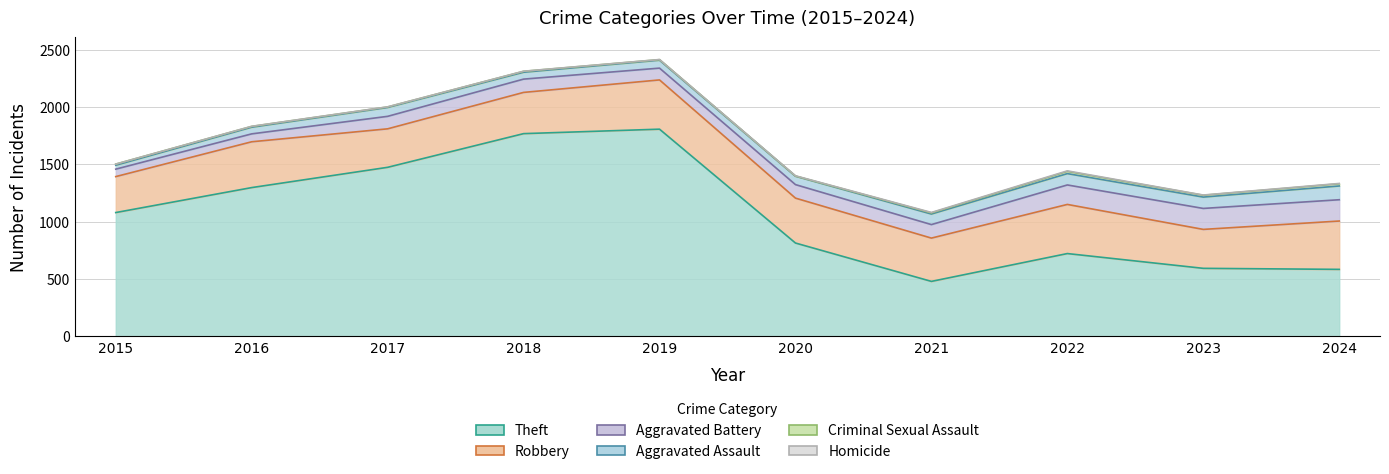

Is it true that Aggravated Battery equals 66 at 2023?

False